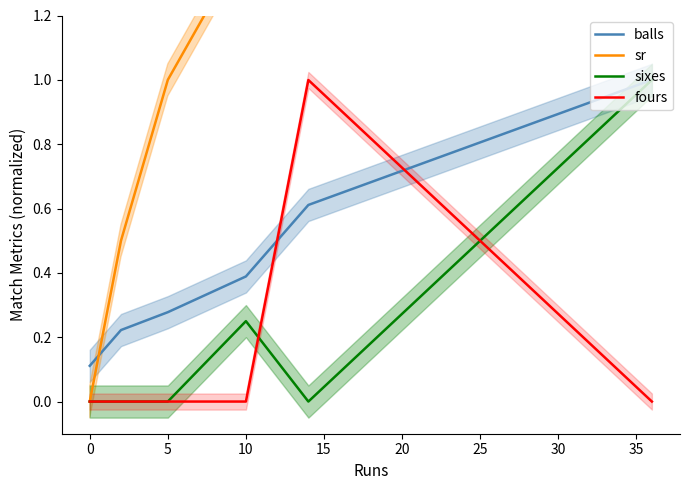

What is the difference between the maximum and minimum values in the sixes series?

1.0